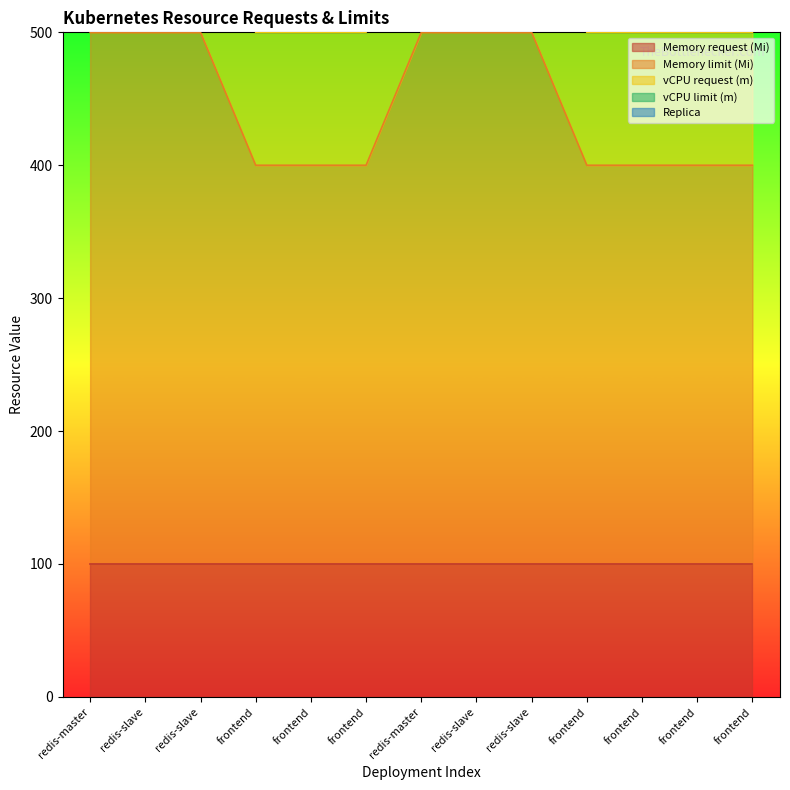

True or false: Memory request (Mi) has more than 0 points higher than both neighbors.

False